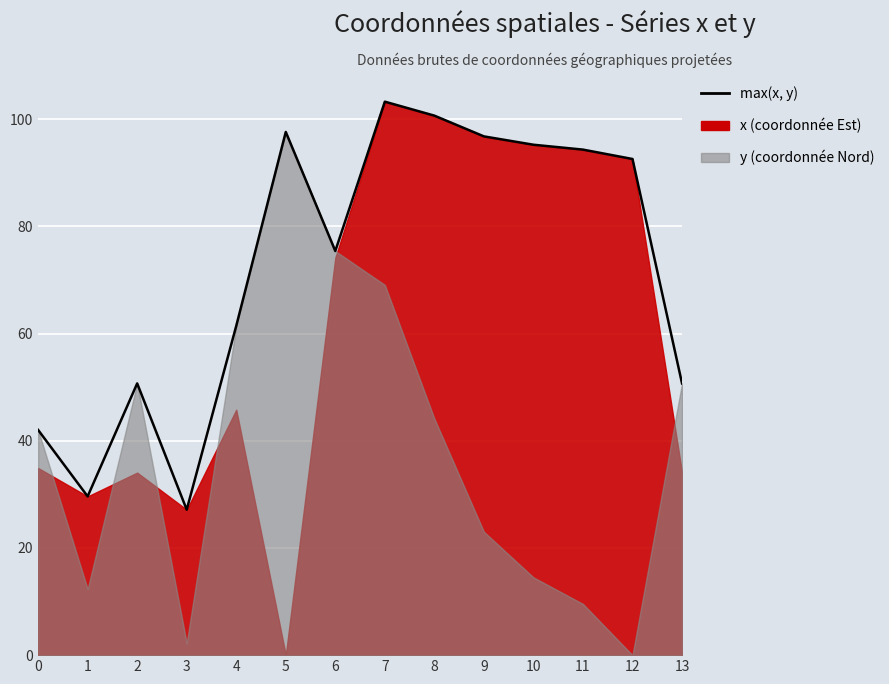

The value at 7 is 103.3. True or false?

True